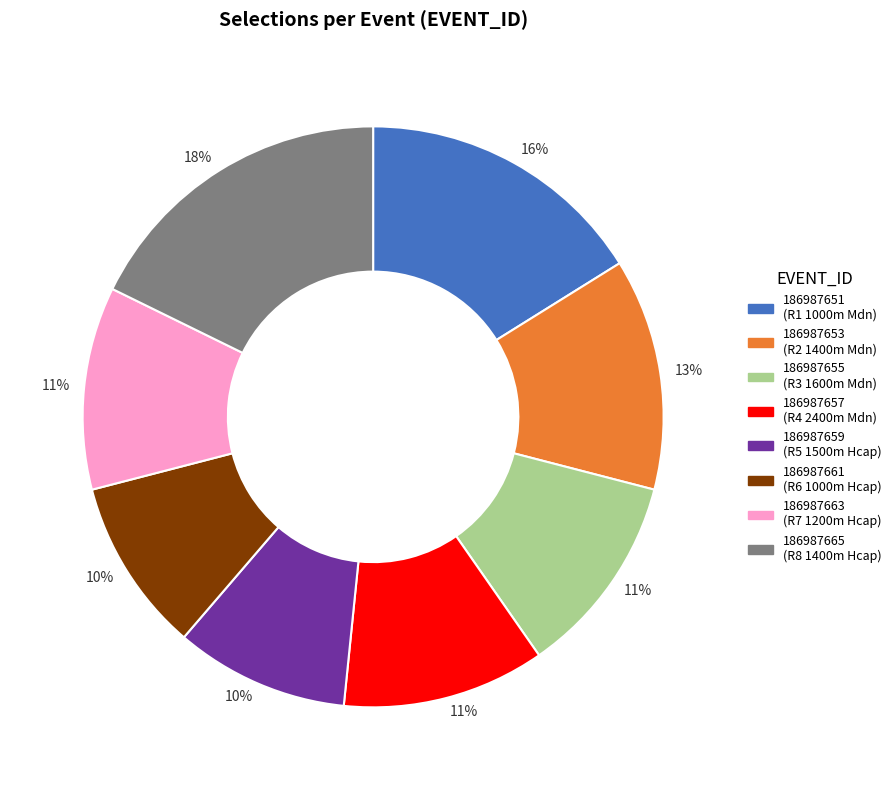

To the nearest percent, what is the difference between the largest and smallest slice percentages?

8%